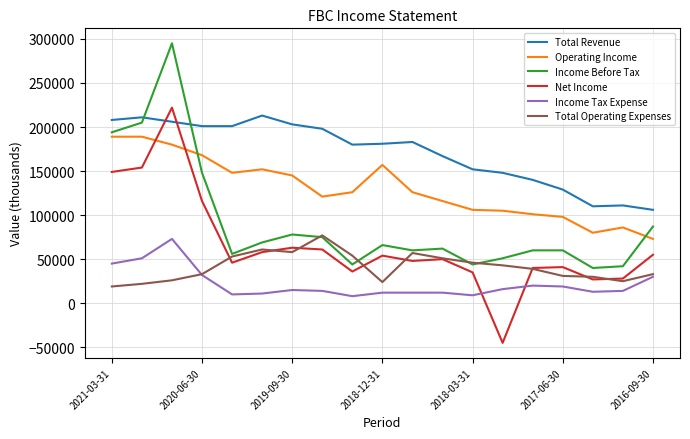

What is the greatest value displayed?

295000